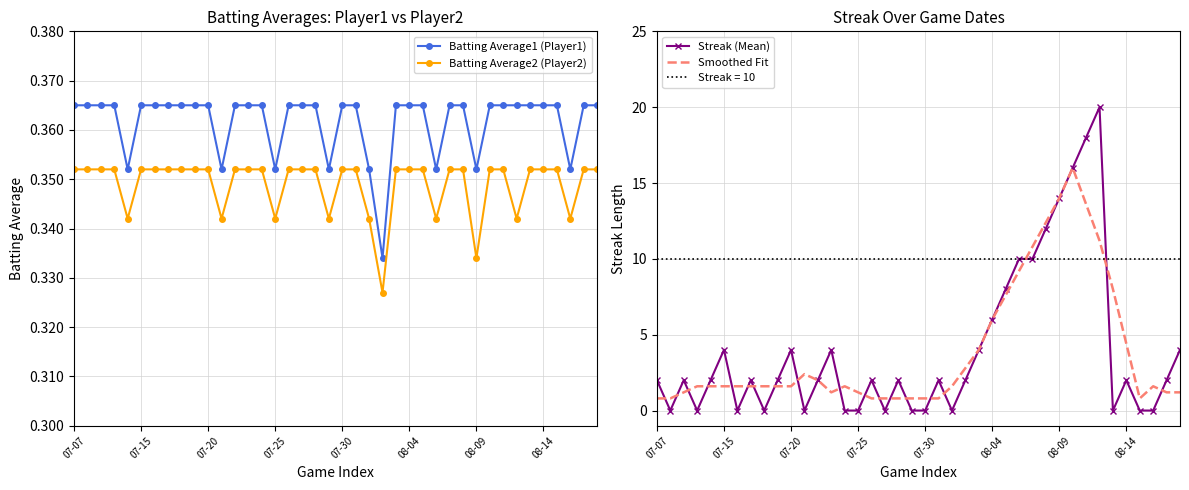

Which series has the largest range (max minus min)?

Streak (Mean)